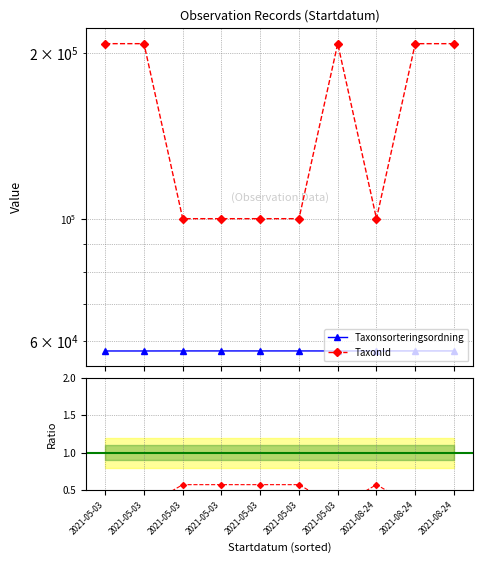

Reading left to right, transcribe all the data shown in this chart.

Taxonsorteringsordning: 57575.0	57575.0	57587.0	57587.0	57587.0	57587.0	57577.0	57587.0	57585.0	57585.0
TaxonId: 208250.0	208250.0	100141.0	100141.0	100141.0	100141.0	208249.0	100141.0	208242.0	208242.0
Ratio: 0.3	0.3	0.6	0.6	0.6	0.6	0.3	0.6	0.3	0.3